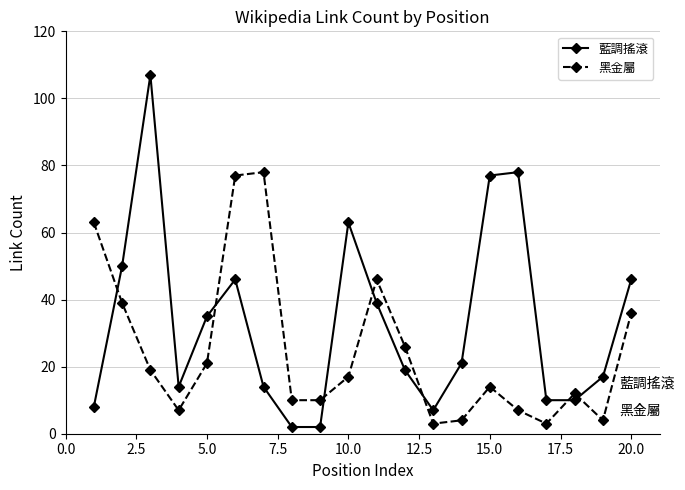

Which series ends up on top after the final intersection of 藍調搖滾 and 黑金屬?

藍調搖滾